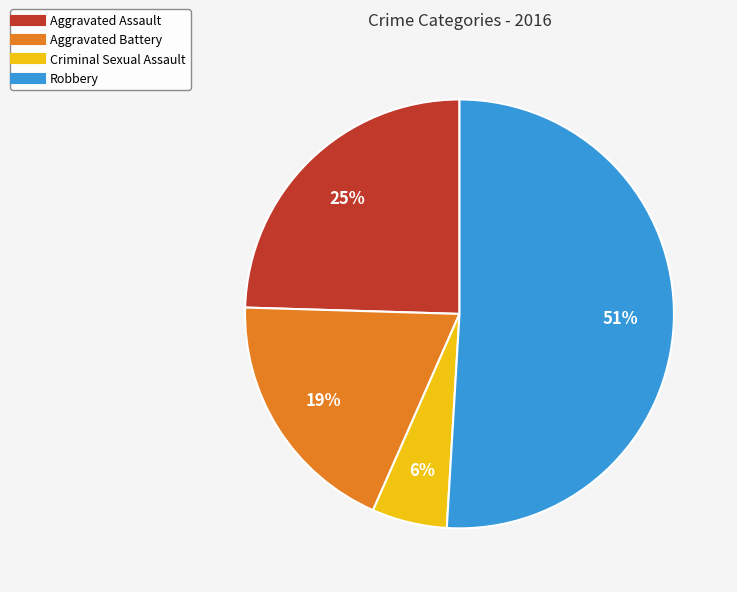

To the nearest percent, what is the difference between the largest and smallest slice percentages?

45%